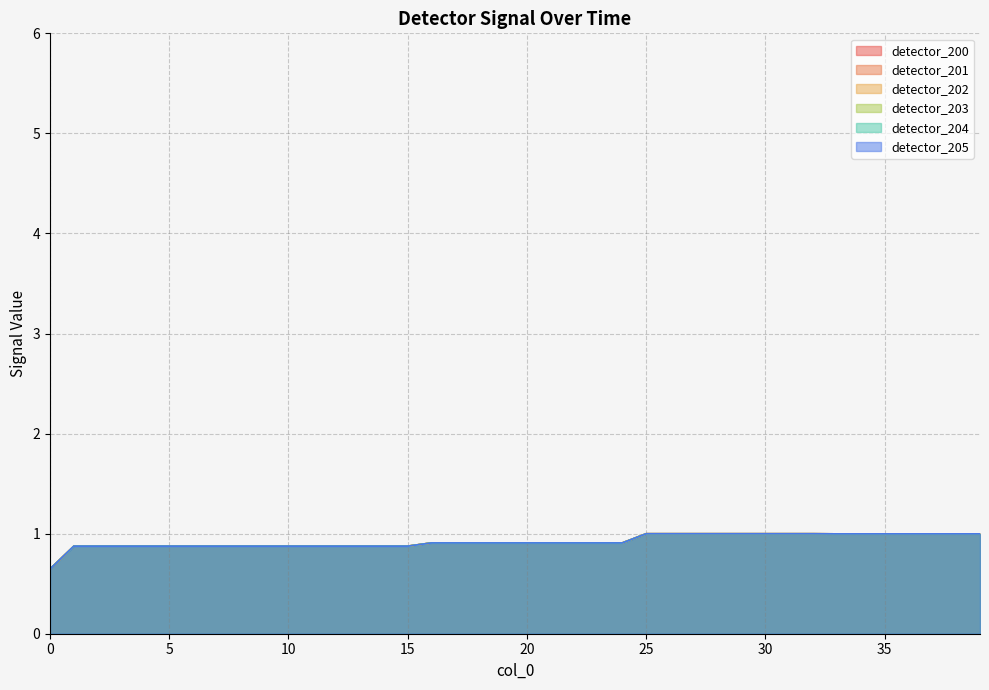

List the labels in order of detector_200 value, largest first.

25, 26, 27, 28, 29, 30, 31, 32, 33, 34, 35, 36, 37, 38, 39, 16, 17, 18, 19, 20, 21, 22, 23, 24, 1, 2, 3, 4, 5, 6, 7, 8, 9, 10, 11, 12, 13, 14, 15, 0